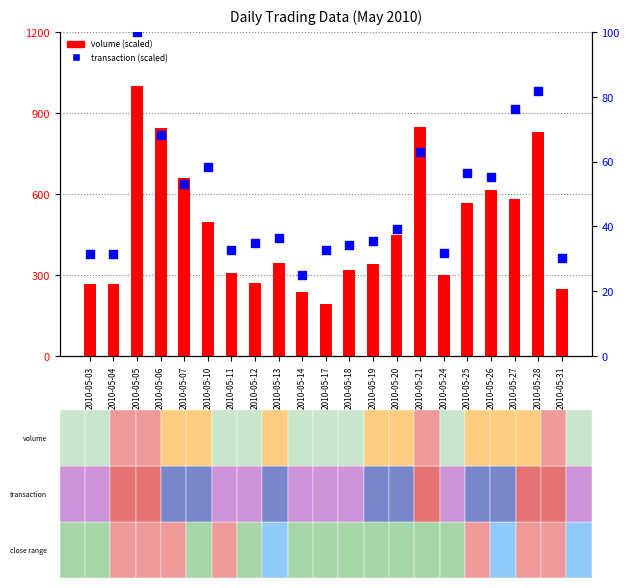

What is the total value across all series at 2010-05-06?

914.0